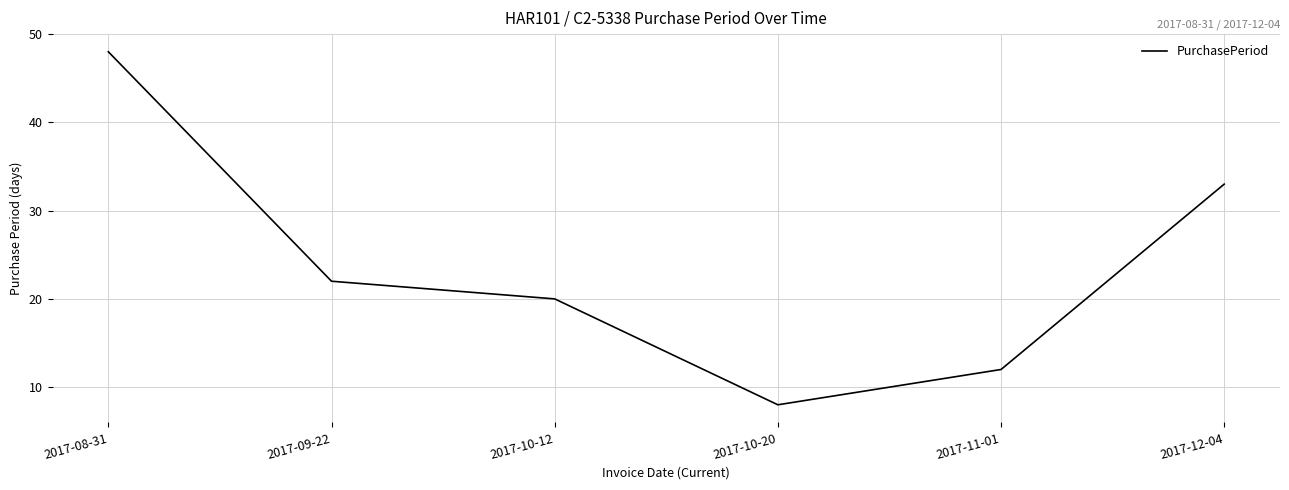

What is the ratio of the value at 2017-12-04 to the value at 2017-10-20?

4.1